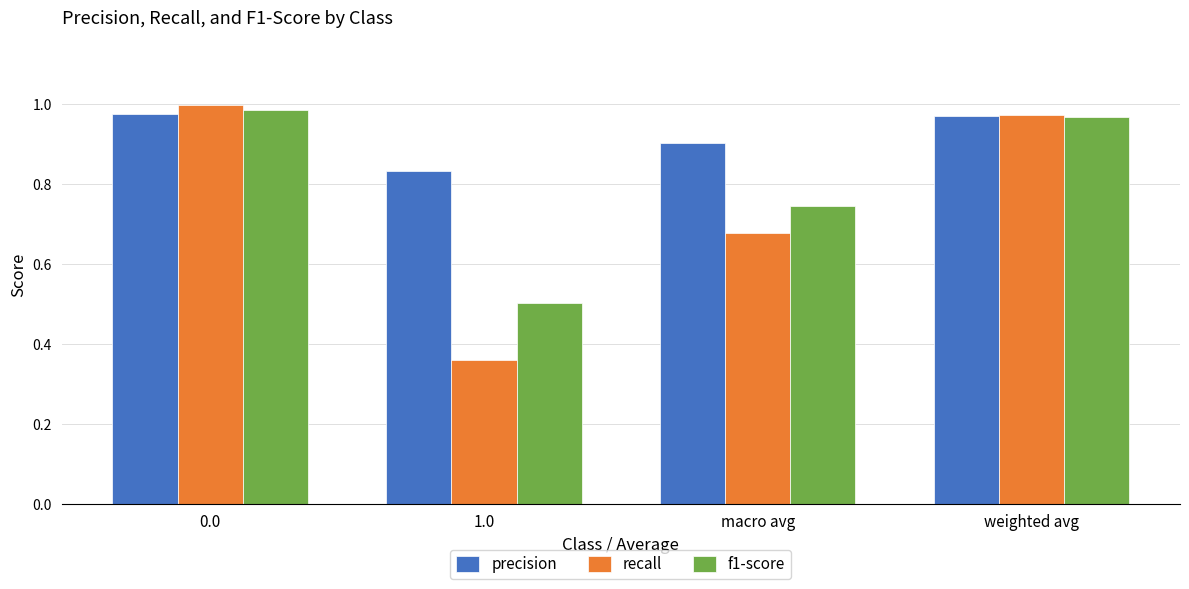

List the series in order of their overall mean, lowest first.

recall, f1-score, precision